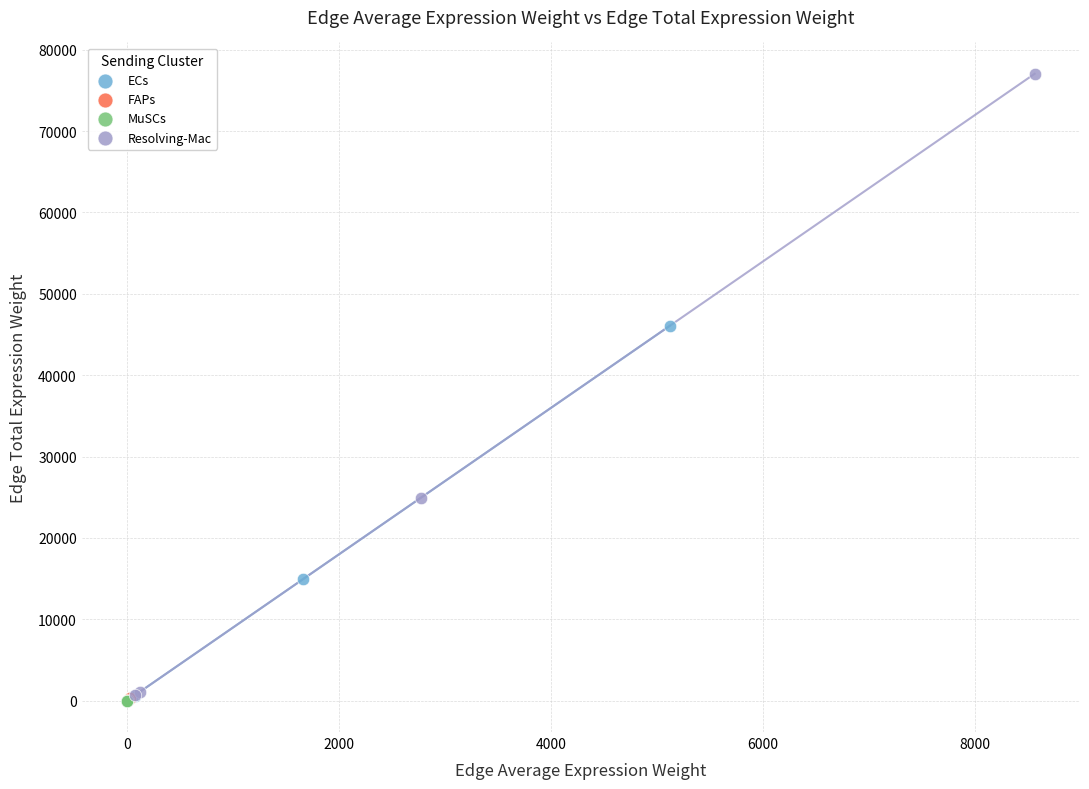

Which series reaches the maximum Y coordinate?

Resolving-Mac